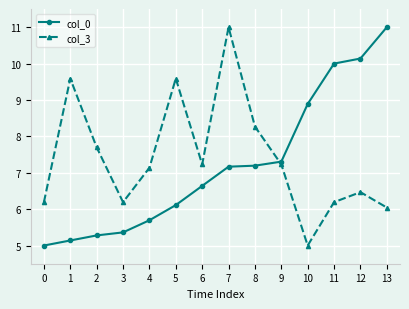

What is the value of the col_0 point at the 2nd from the left?

5.1